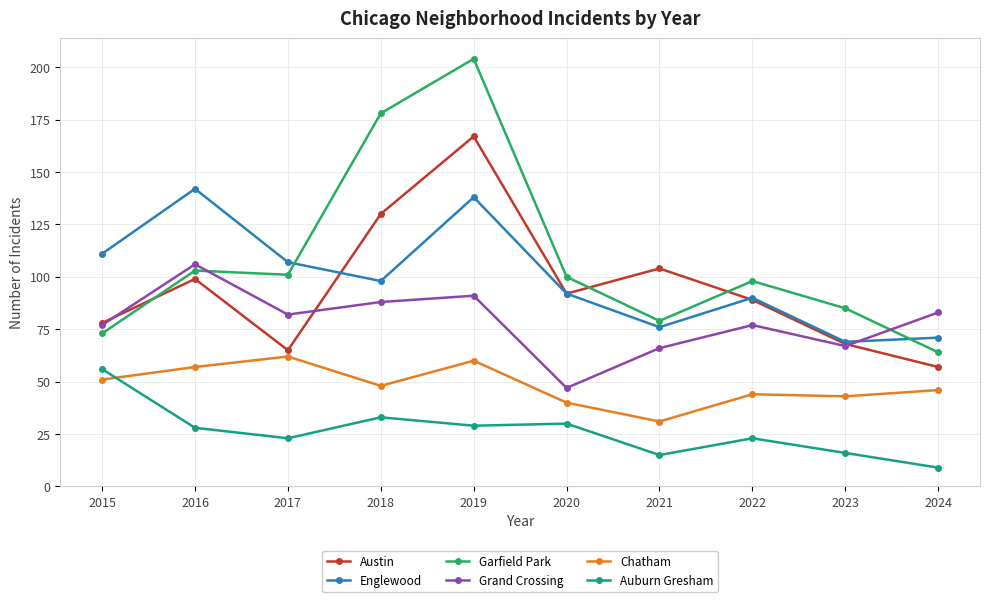

What is the difference between the Garfield Park values at 2024 and 2023?

21